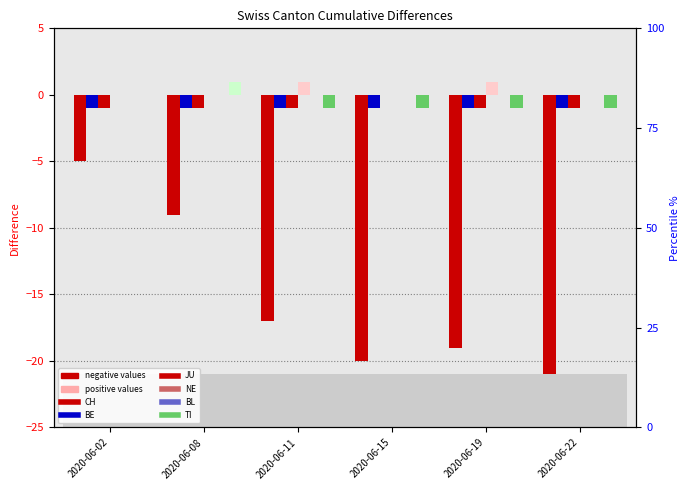

Which category has the highest value in the JU series?

2020-06-15